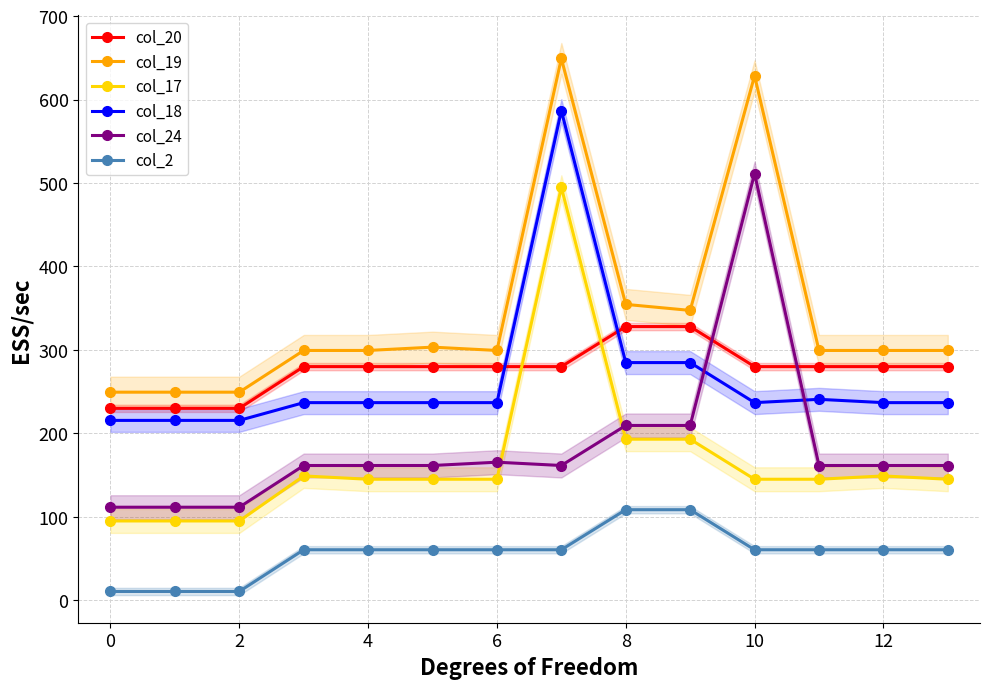

Rank the series by their maximum value, from lowest to highest.

col_2, col_20, col_17, col_24, col_18, col_19